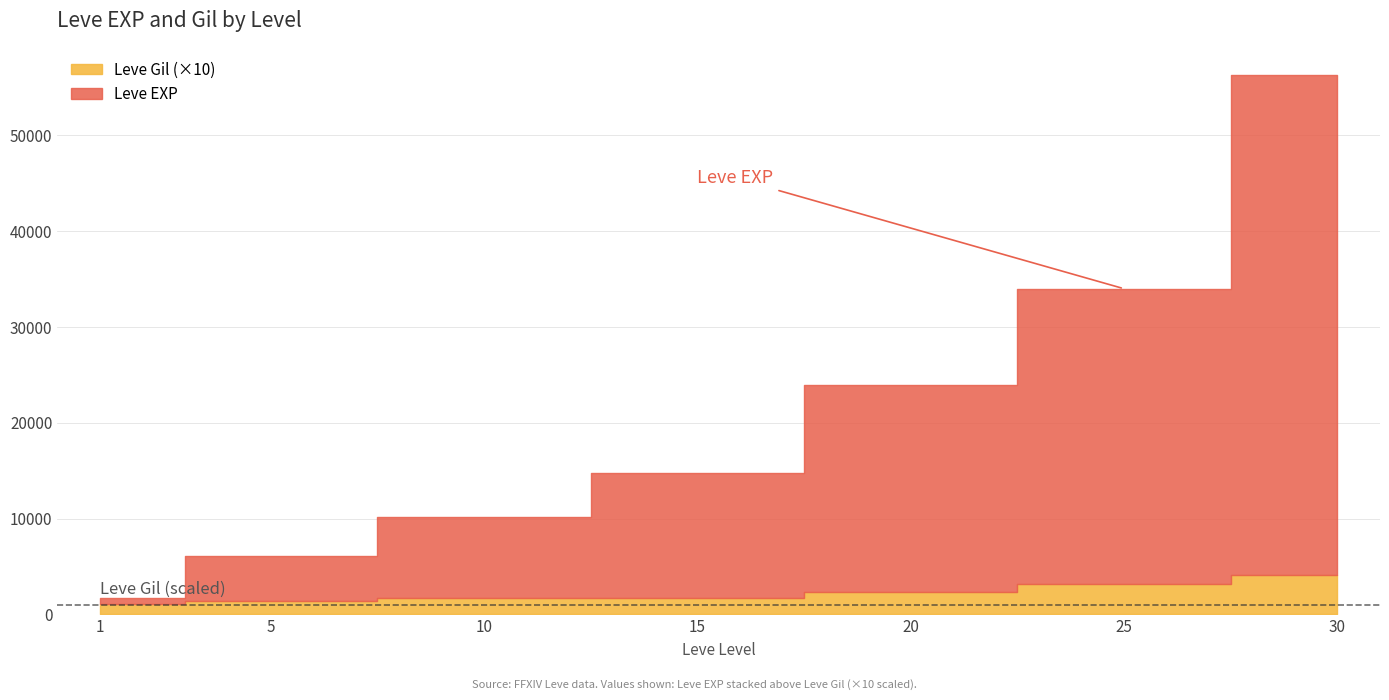

What is the difference between the maximum and minimum values in the Leve EXP series?

51590